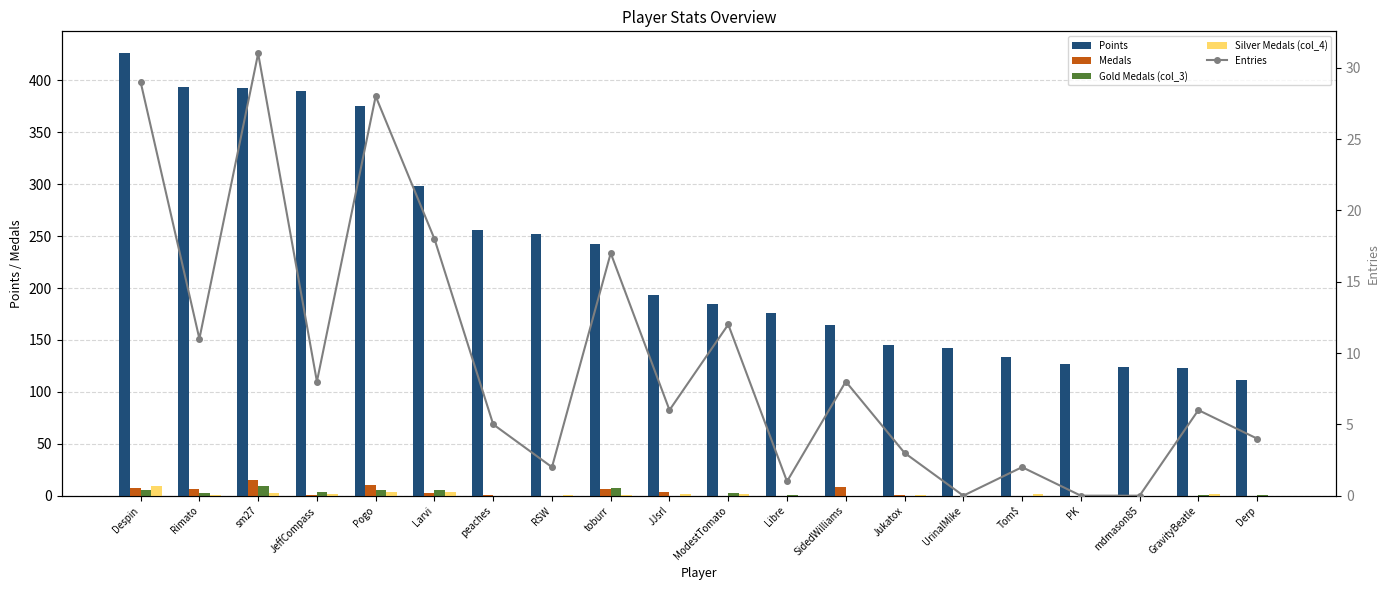

Are the bars horizontal?

No